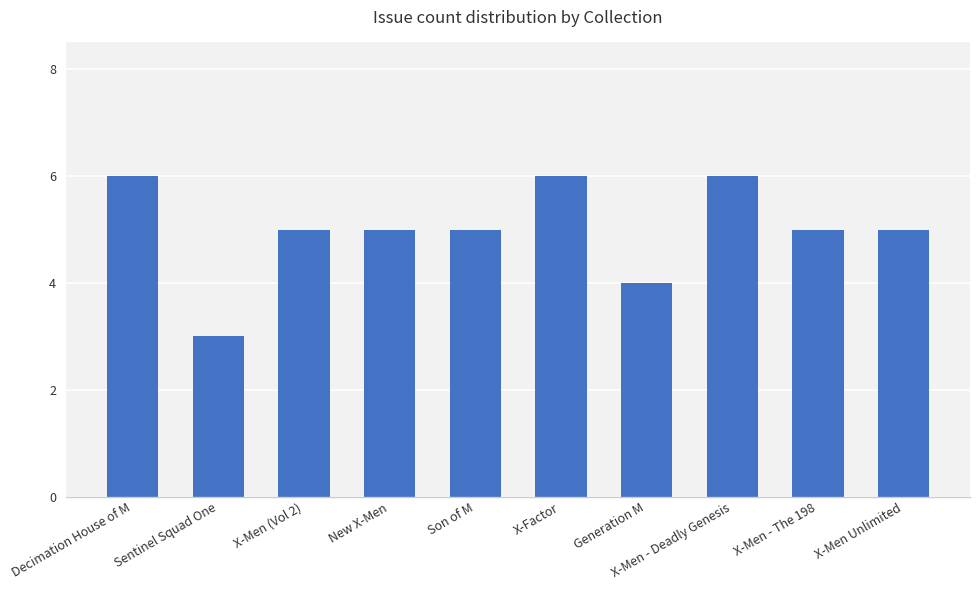

What position from the right is X-Factor?

5